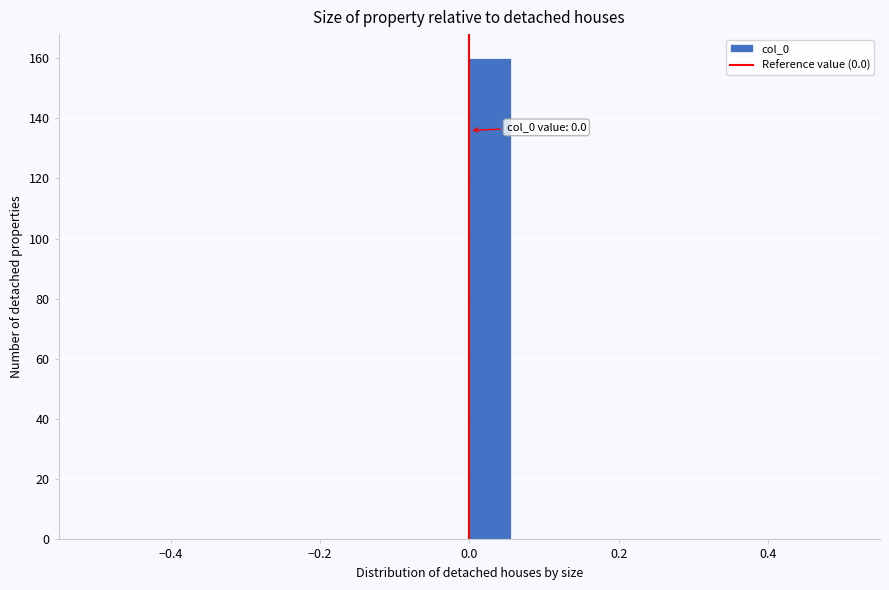

Around what value on the x-axis is the tallest bar? Give the approximate position of its centre, as read against the axis.

0.02